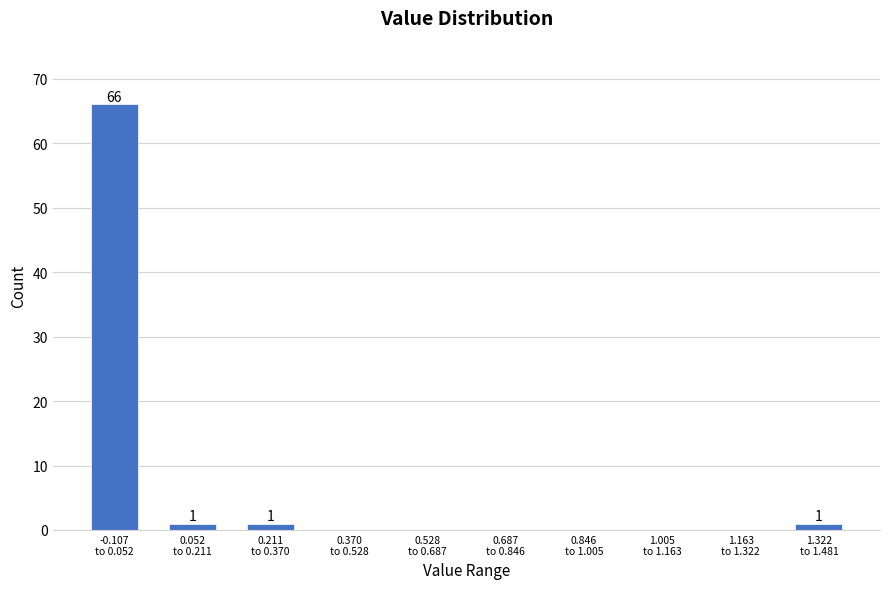

What is the sum of all values?

69